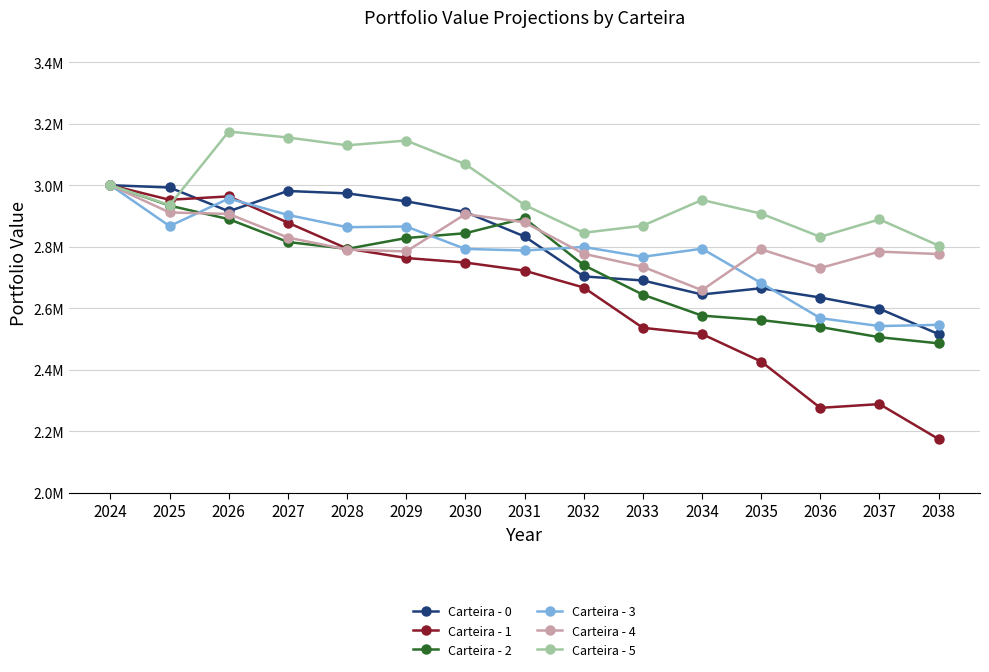

List the series in order of their peak value, highest first.

Carteira - 5, Carteira - 0, Carteira - 1, Carteira - 2, Carteira - 3, Carteira - 4